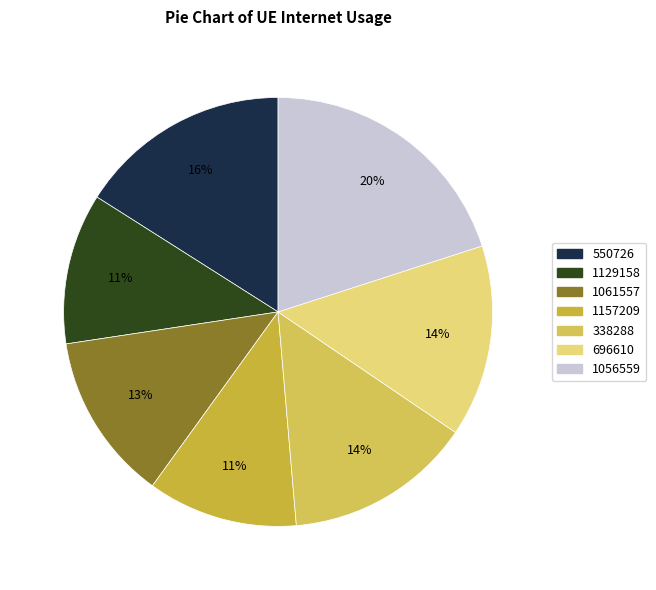

What is the largest slice in the pie chart?

1056559